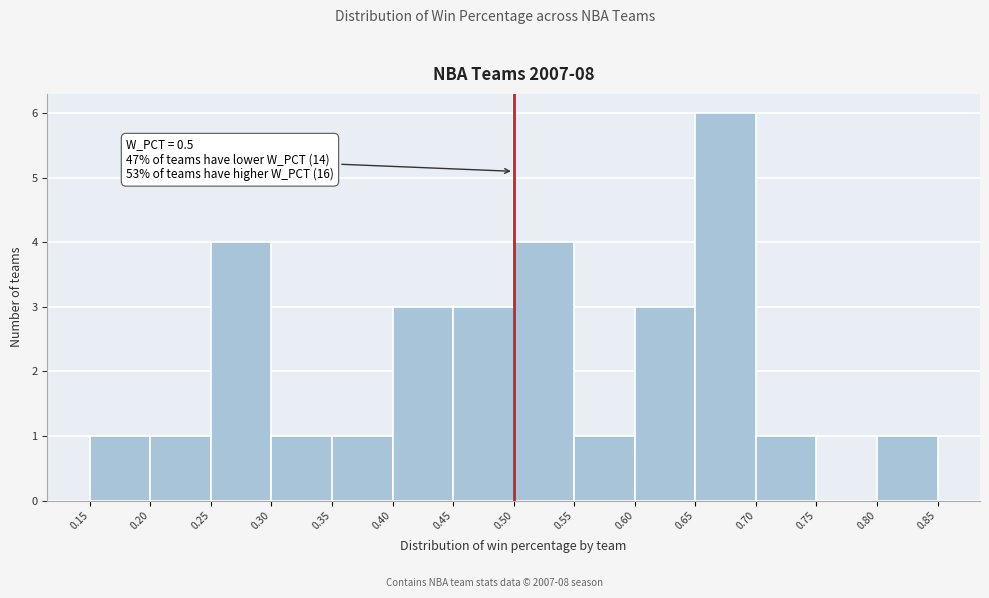

Over which range of the x-axis is the bar tallest?

0.65 to 0.70